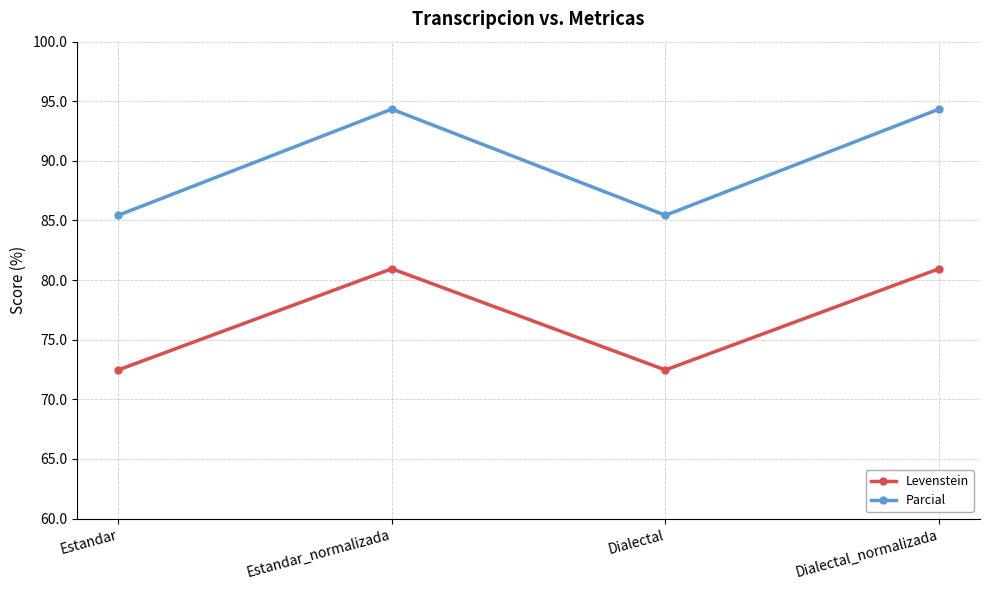

List the series in order of their peak value, highest first.

Parcial, Levenstein